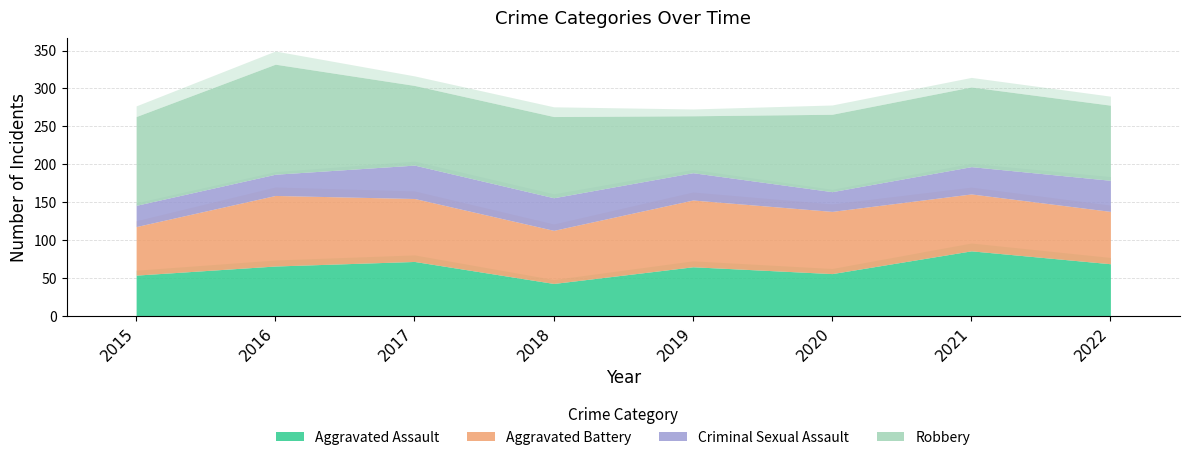

Is the value of Aggravated Battery at 2018 greater than the value of Aggravated Assault at 2016?

Yes